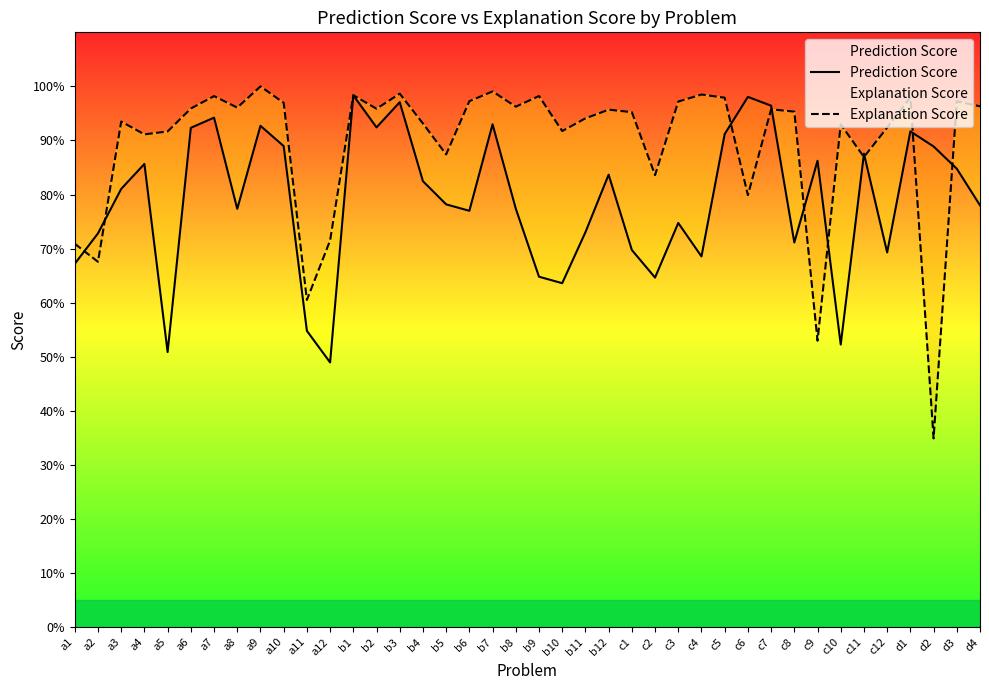

True or false: Explanation Score has more than 0 points higher than both neighbors.

True